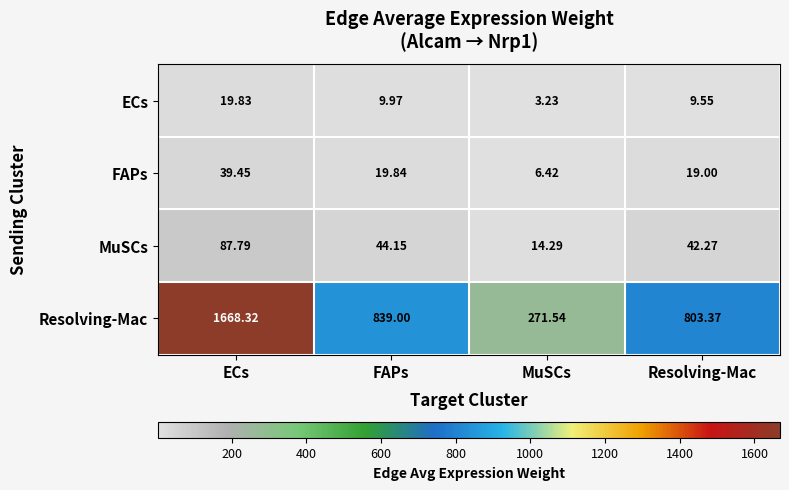

Between MuSCs and Resolving-Mac, which series saw the biggest shift?

Resolving-Mac